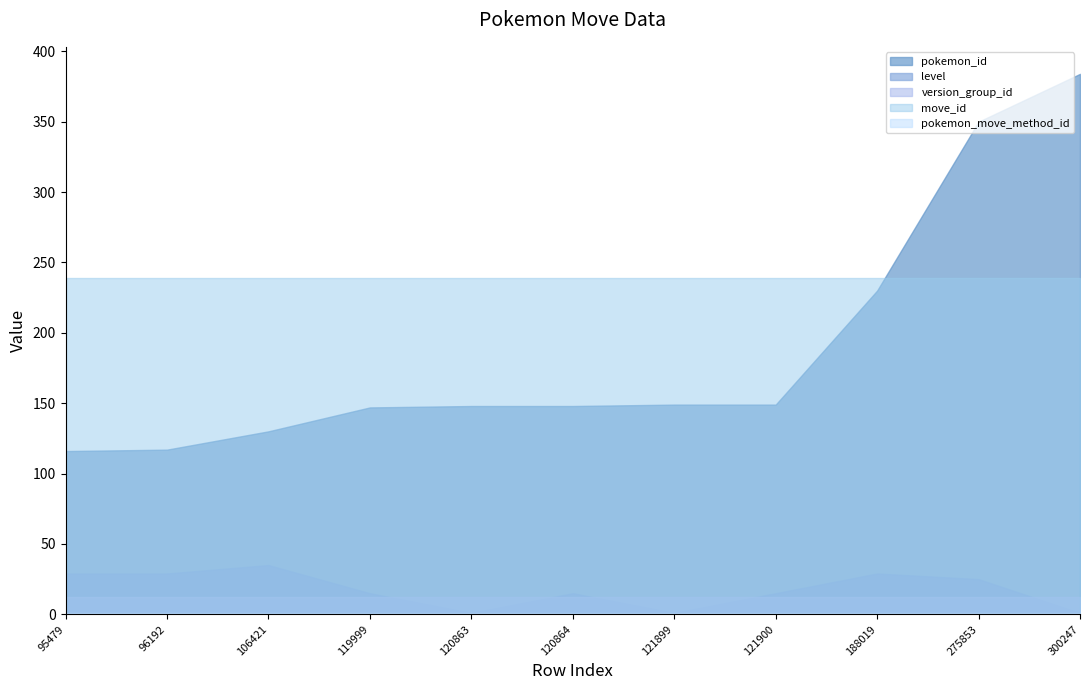

What is the total value across all series at 121900?

416